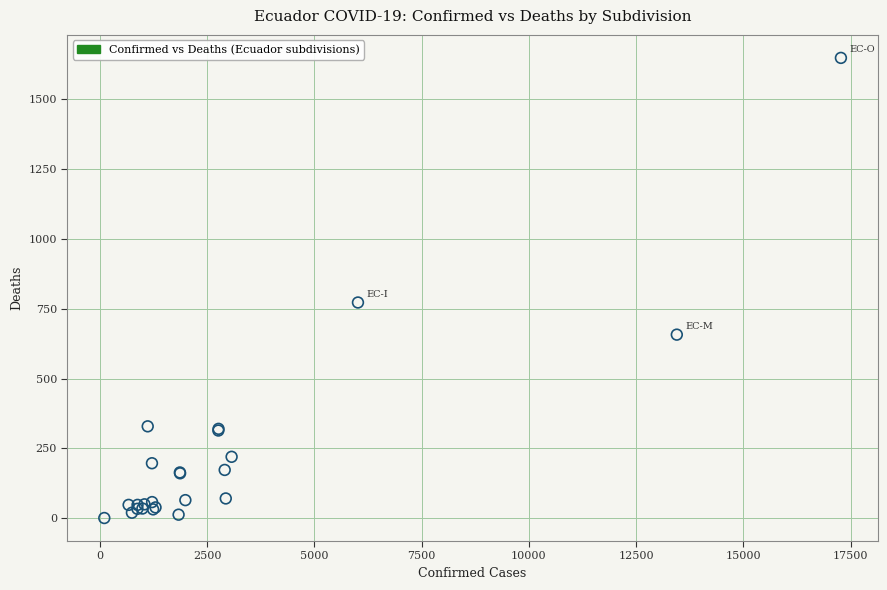

What Y value in the scatter plot is closest to 824?

772